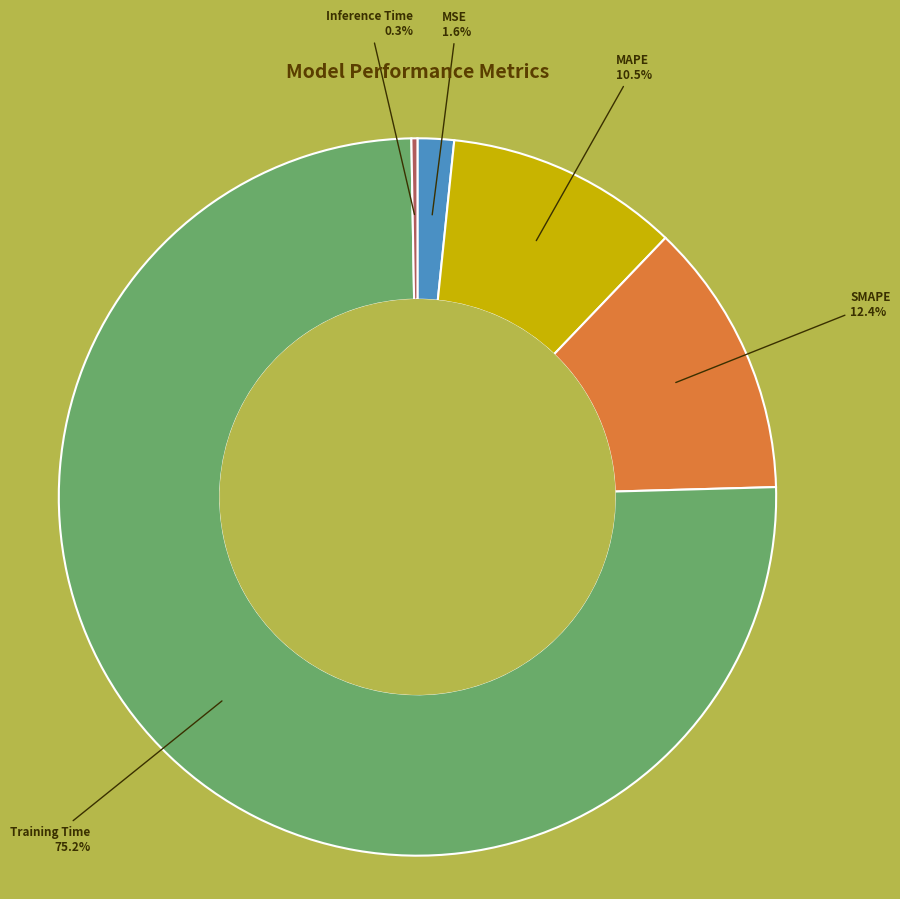

What is the largest slice in the pie chart?

Training Time